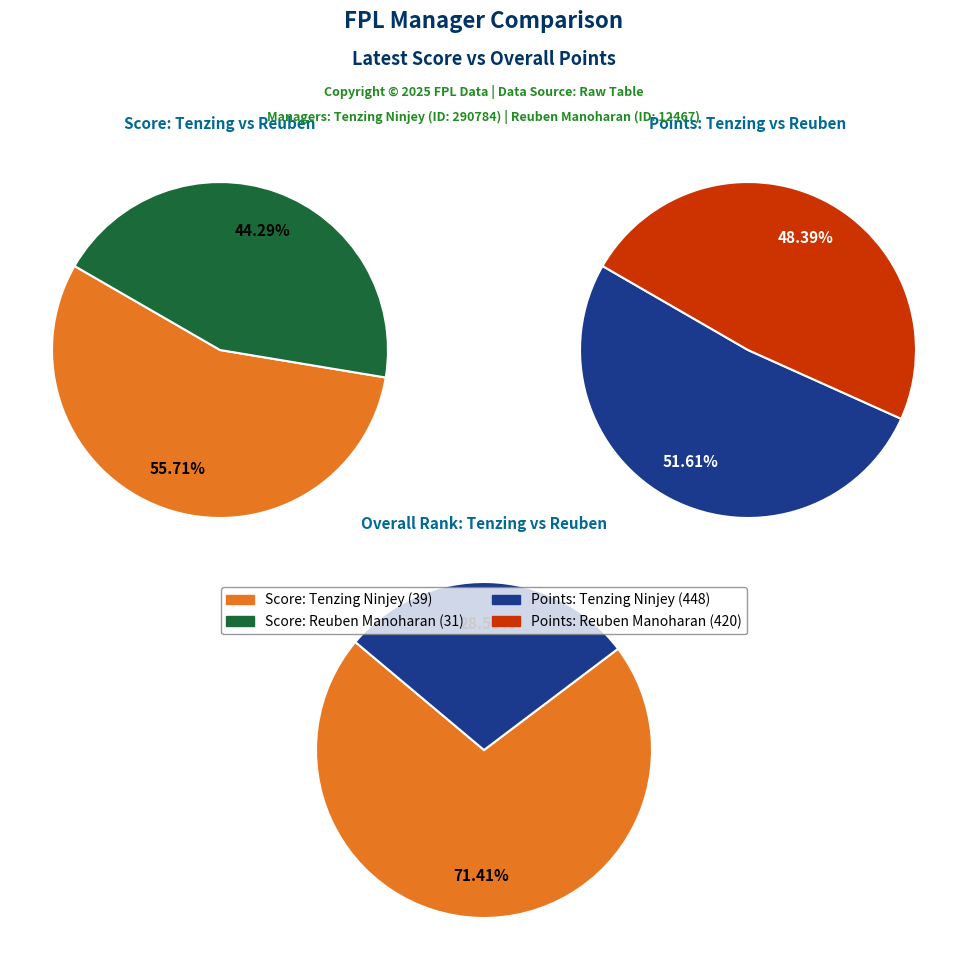

True or false: Tenzing Ninjey accounts for 59% of the total.

False